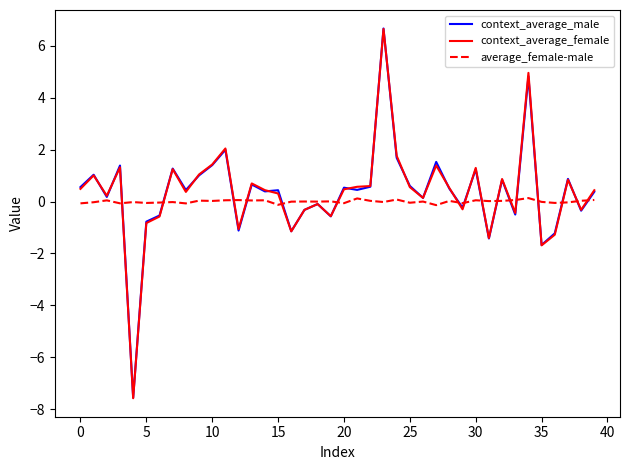

Which series has the widest spread of values?

context_average_female